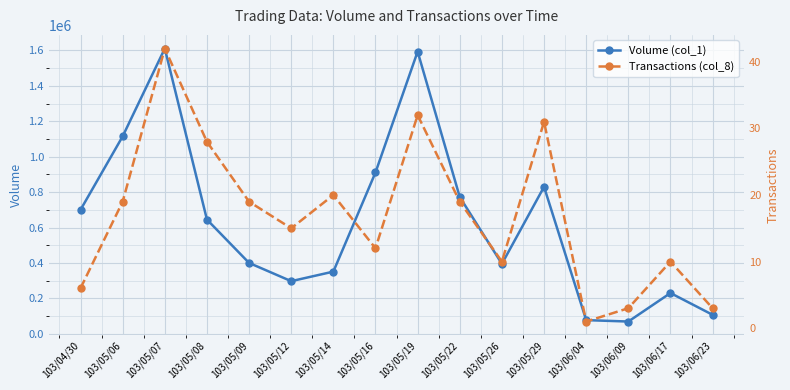

What is the total value across all series at 103/05/07?

1611042